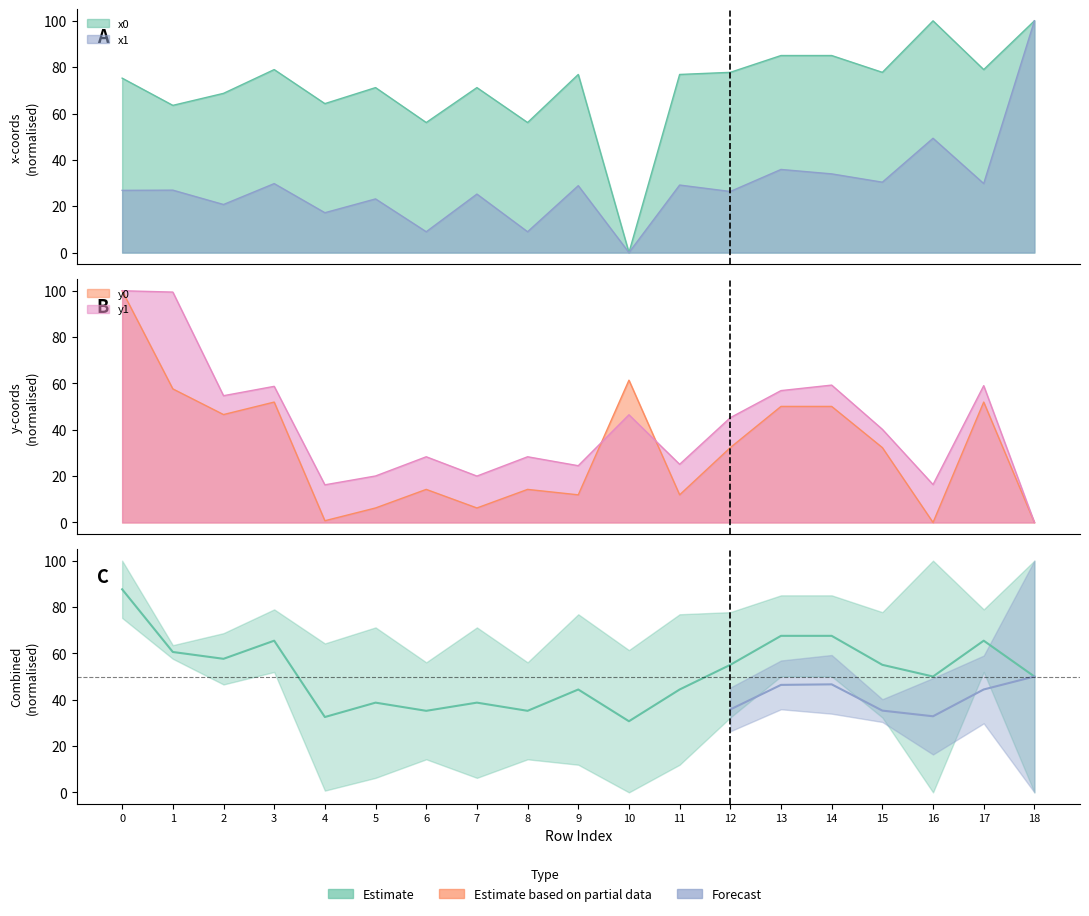

How many values in x1 are above zero?

18